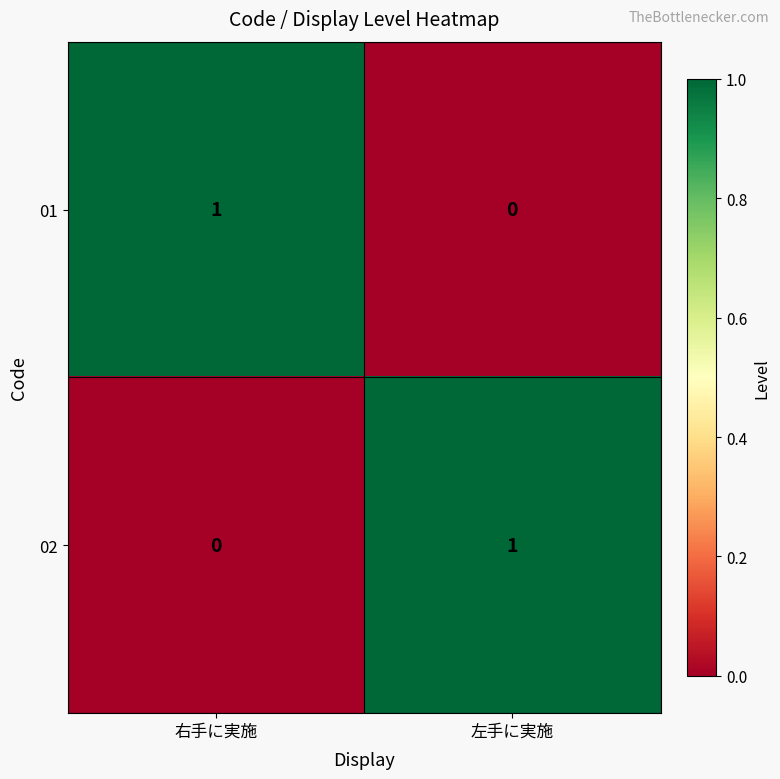

Rank the series at 左手に実施 from highest to lowest value.

02, 01